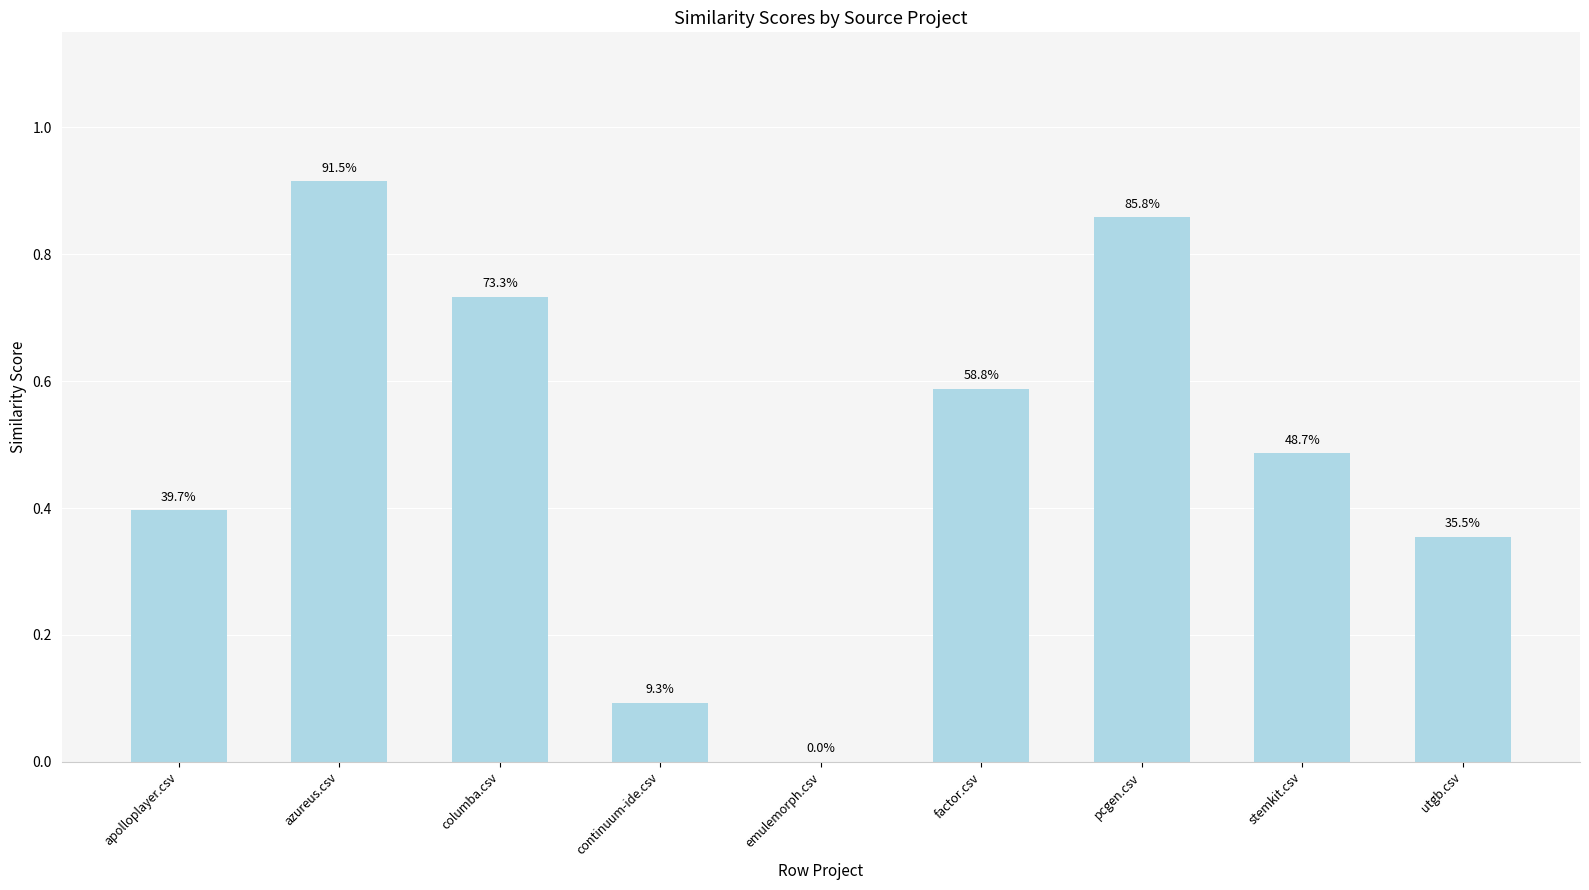

What value does the data have at columba.csv?

0.7